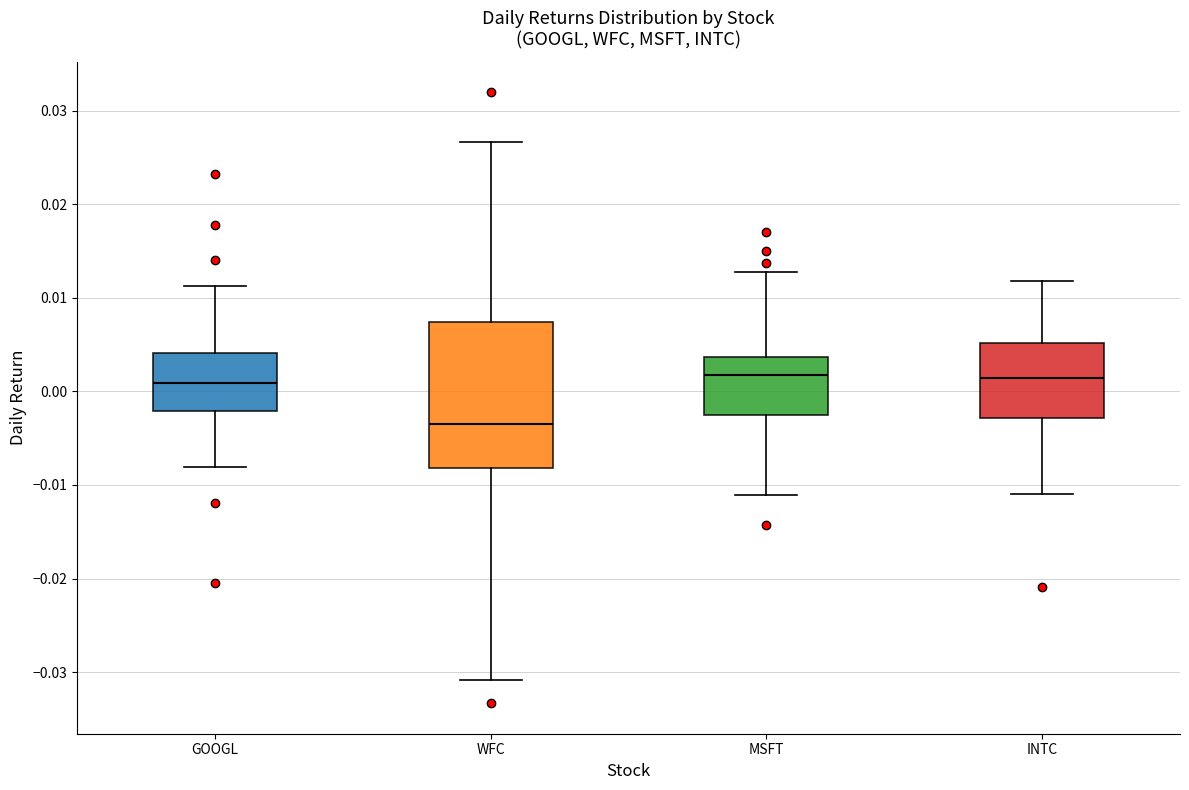

Reading left to right, read every box against the y-axis: the position of its median line, the range the box covers, and the ends of its whiskers. The values are not printed on the chart, so give them approximately, as read against the axis.

GOOGL: median 0.001, box -0.002 to 0.004, whiskers -0.008 to 0.011
WFC: median -0.004, box -0.008 to 0.007, whiskers -0.031 to 0.027
MSFT: median 0.002, box -0.002 to 0.004, whiskers -0.011 to 0.013
INTC: median 0.001, box -0.003 to 0.005, whiskers -0.011 to 0.012